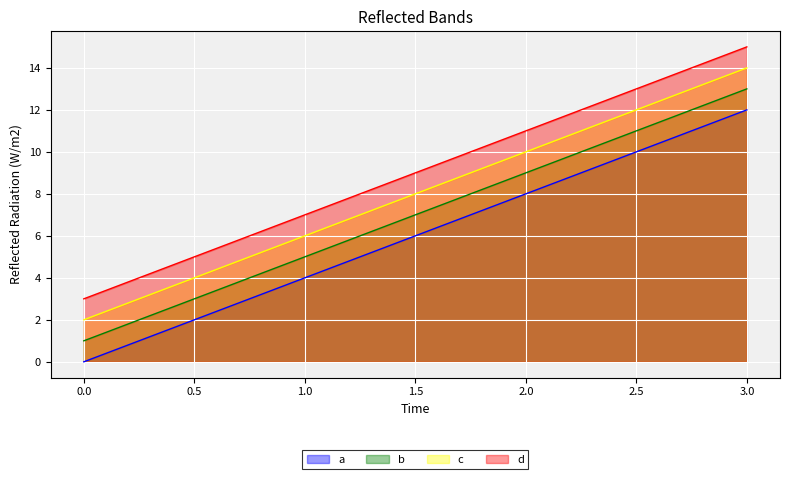

How many categories are shown in the chart?

4